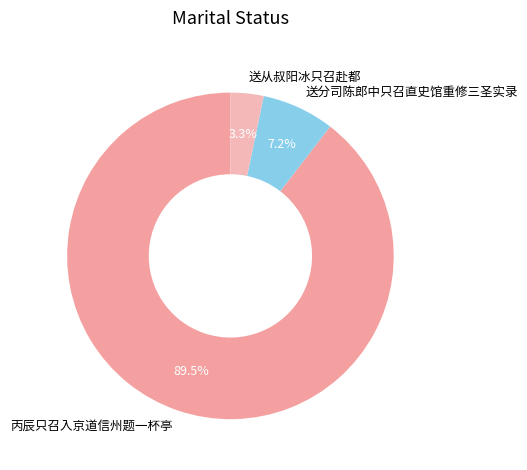

What is the largest slice in the pie chart?

丙辰只召入京道信州题一杯亭